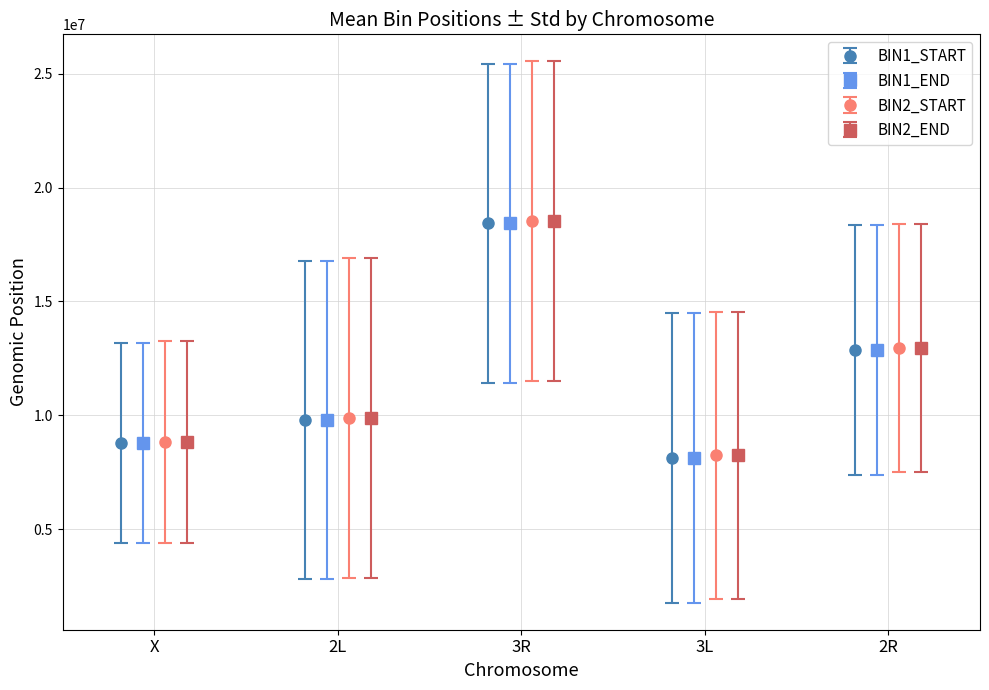

What is the lowest value of the BIN1_START series?

8141066.7